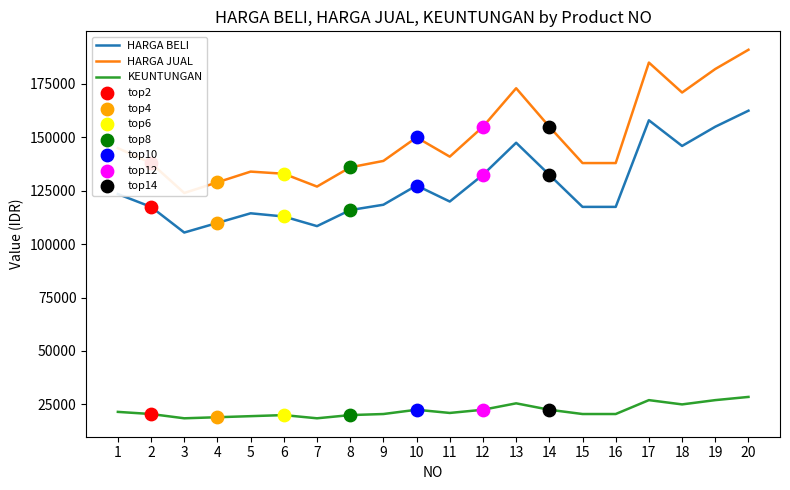

What is the total value across all series at 7?

253800